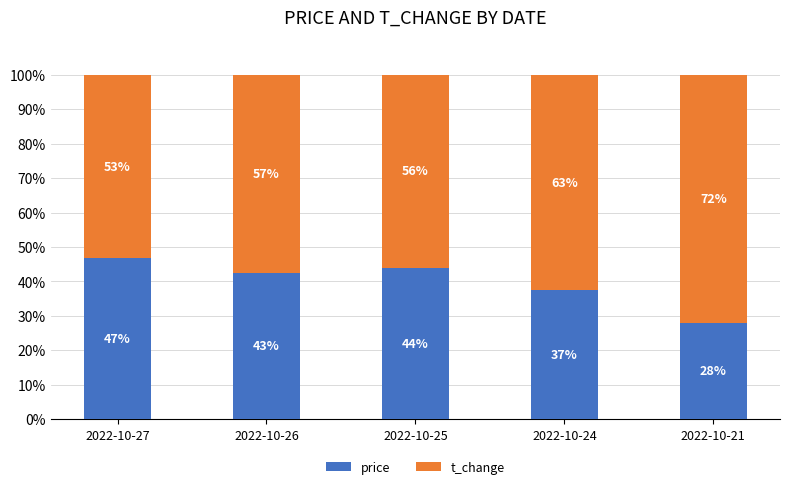

Is it true that t_change equals 56.1 at 2022-10-25?

True